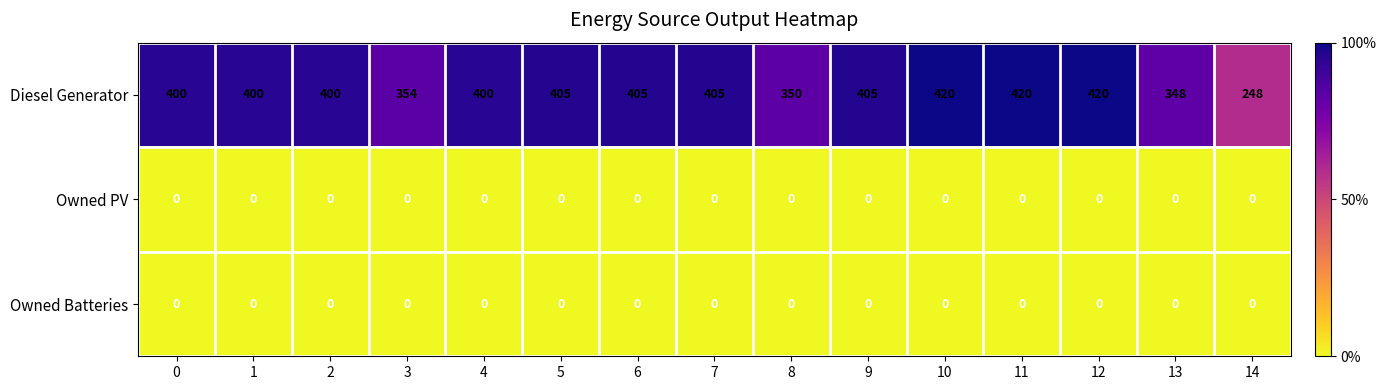

Is it true that Owned PV equals 0 at 5?

True